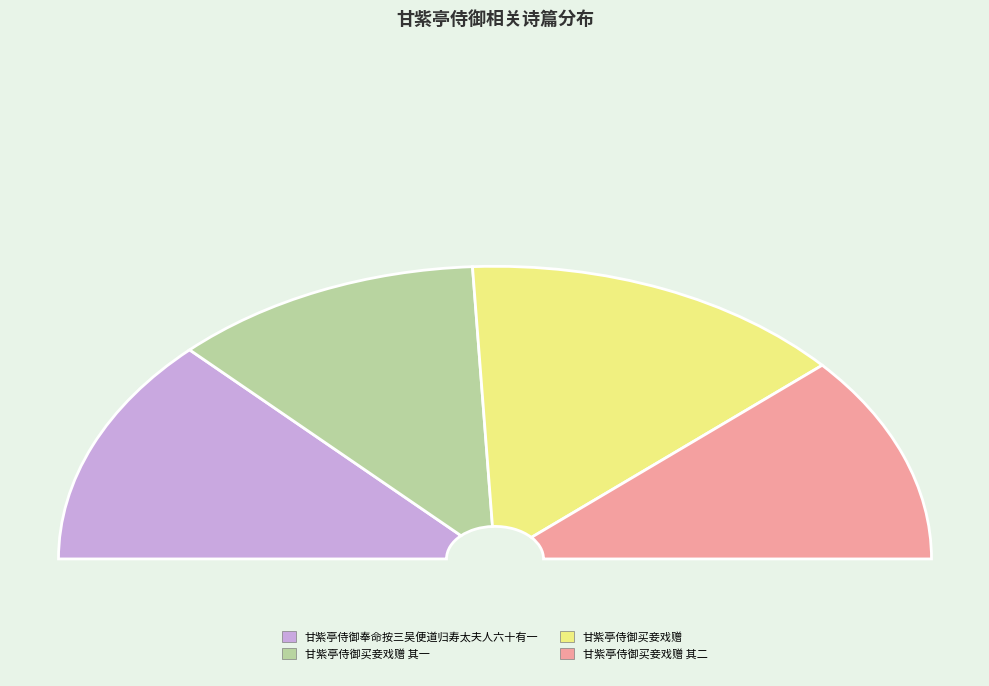

How many segments does this pie chart have?

4